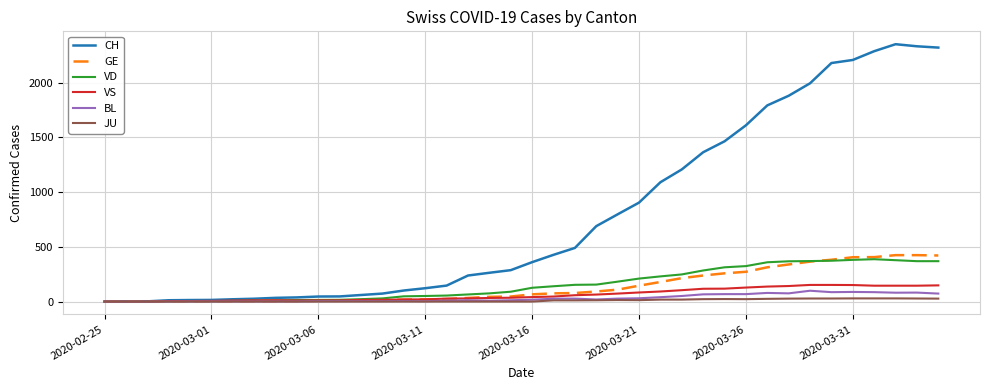

What is the maximum value for GE?

424